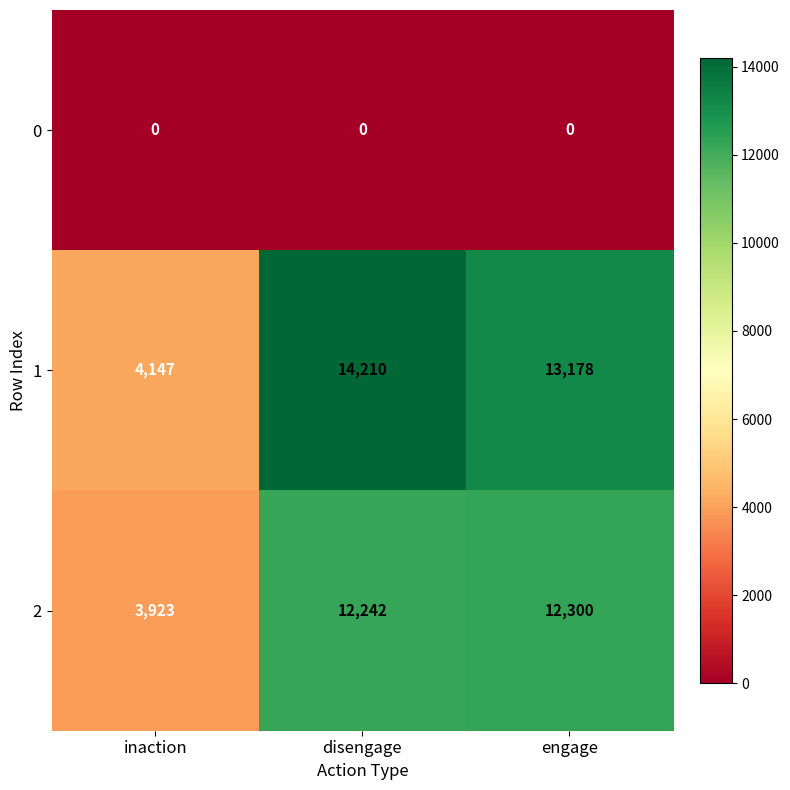

Reading right to left, extract all data points from this chart.

0: 0	0	0
1: 13178	14210	4147
2: 12300	12242	3923